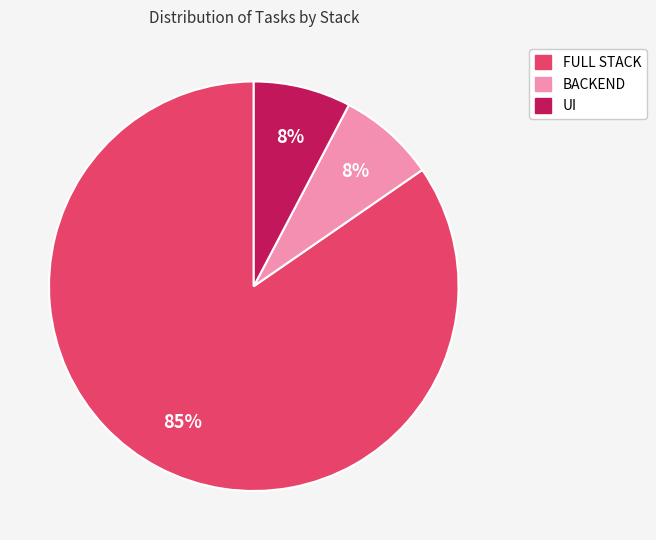

Which has a higher value, FULL STACK or BACKEND?

FULL STACK